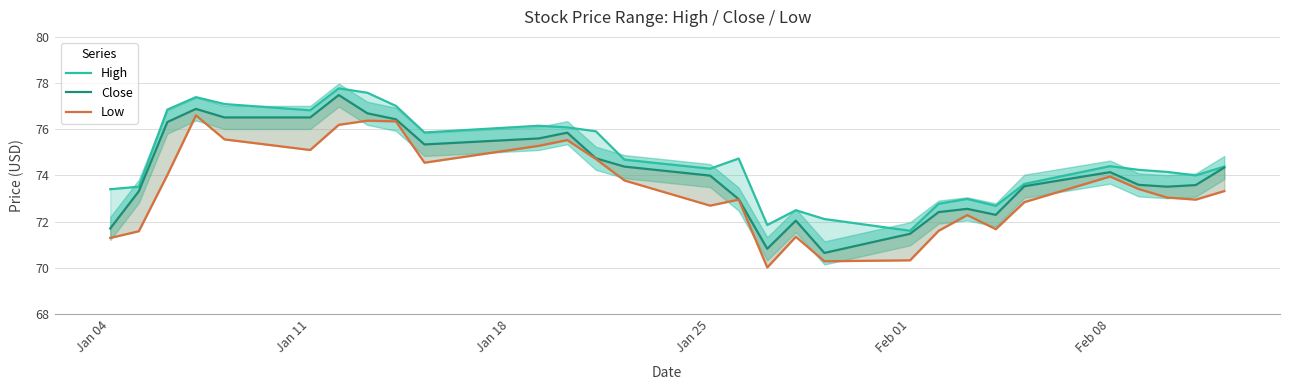

How many interior local valleys does the Close series have?

5